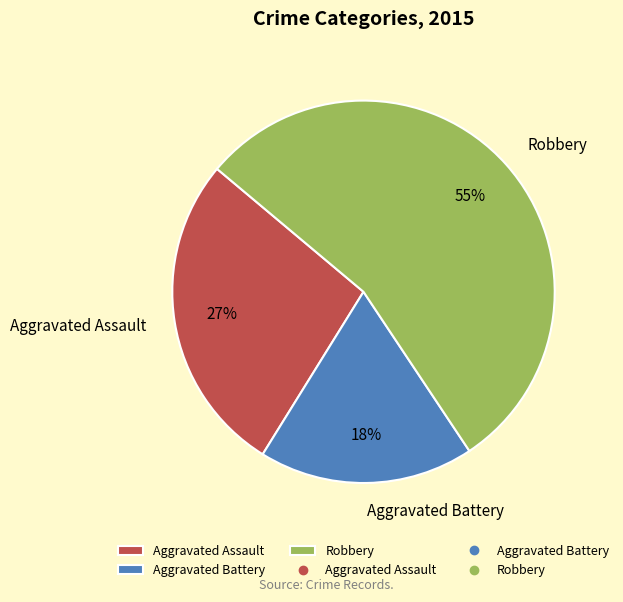

To the nearest percent, what is the difference between the Aggravated Battery and Aggravated Assault slice percentages?

9%